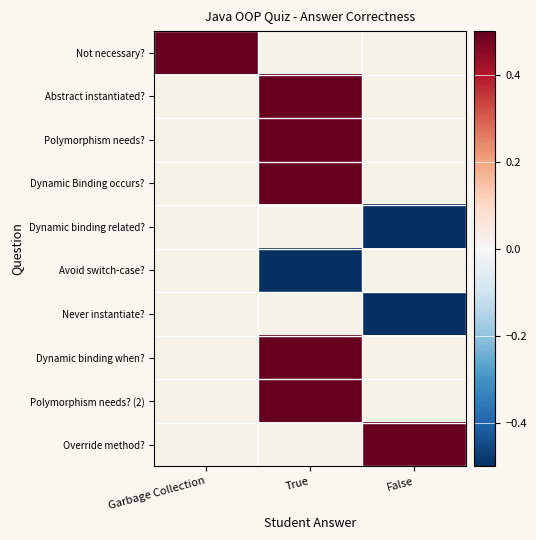

At which label does Override method? reach its minimum?

Garbage Collection